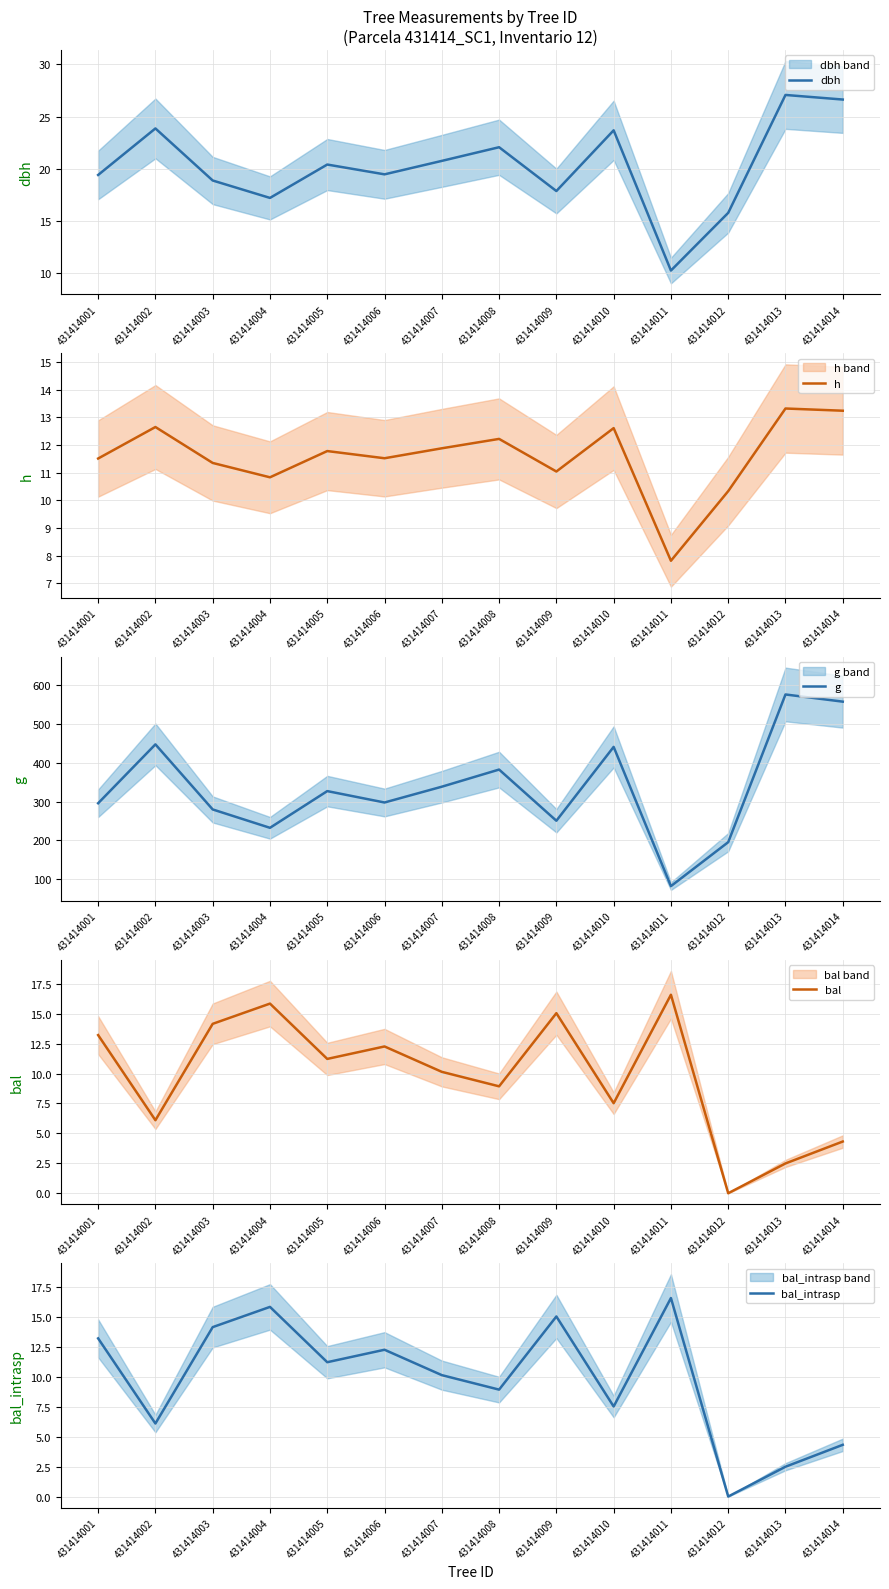

How many values in the g series exceed 327?

7